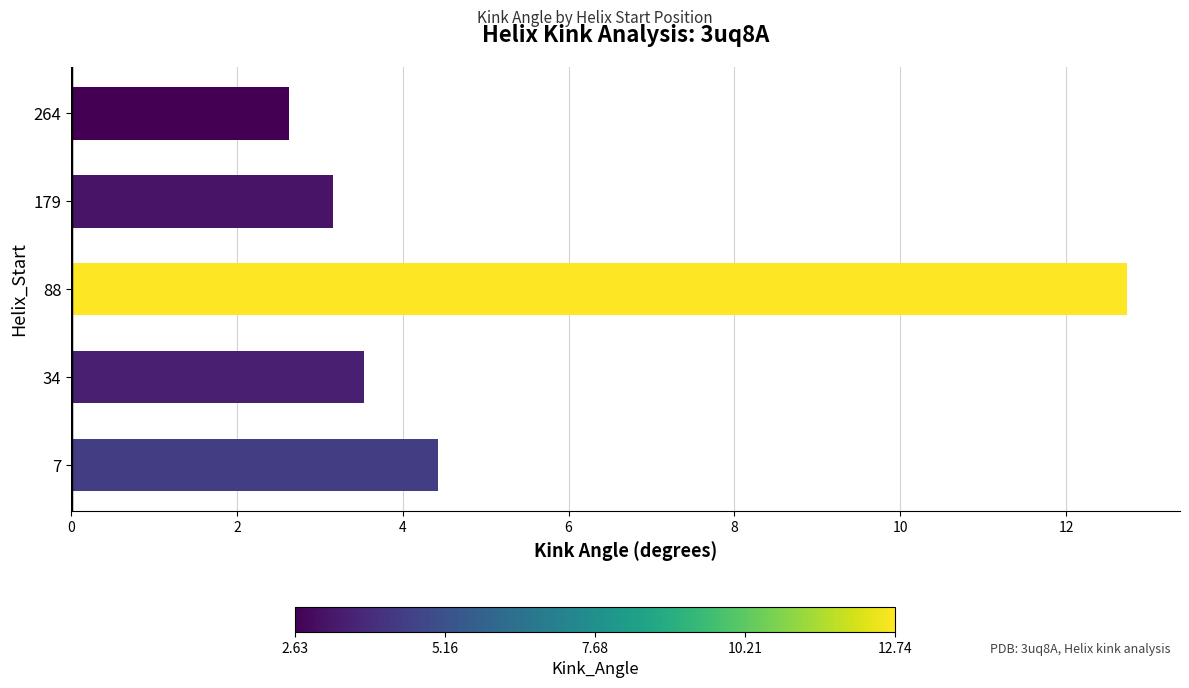

Which category has the lowest value across all series?

264